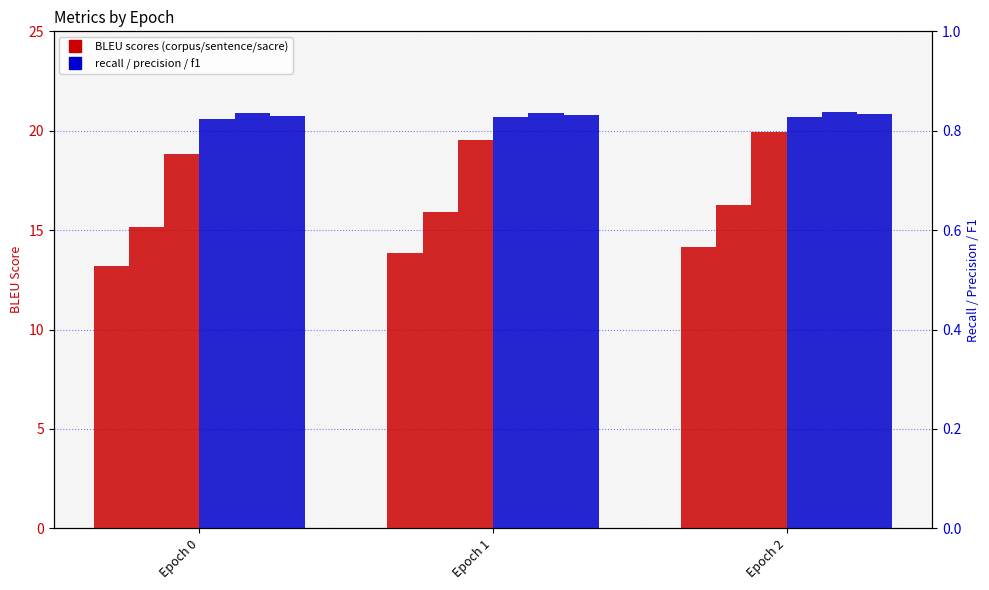

How many sacrebleu_score values are between 18 and 19?

1